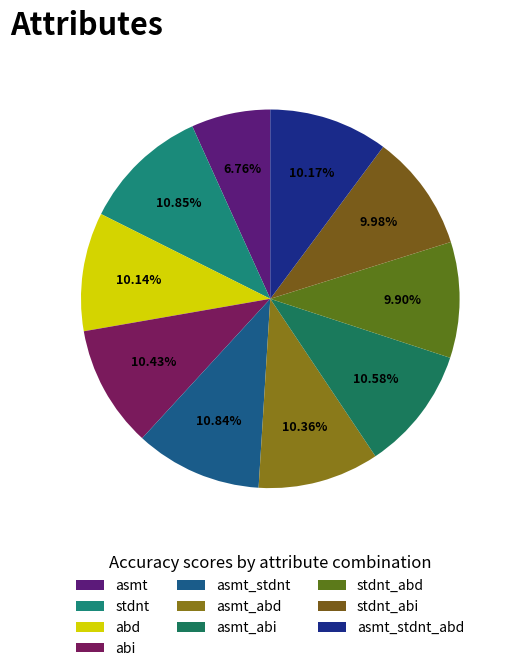

Do abi and asmt_stdnt_abd together represent more than half of the pie?

No